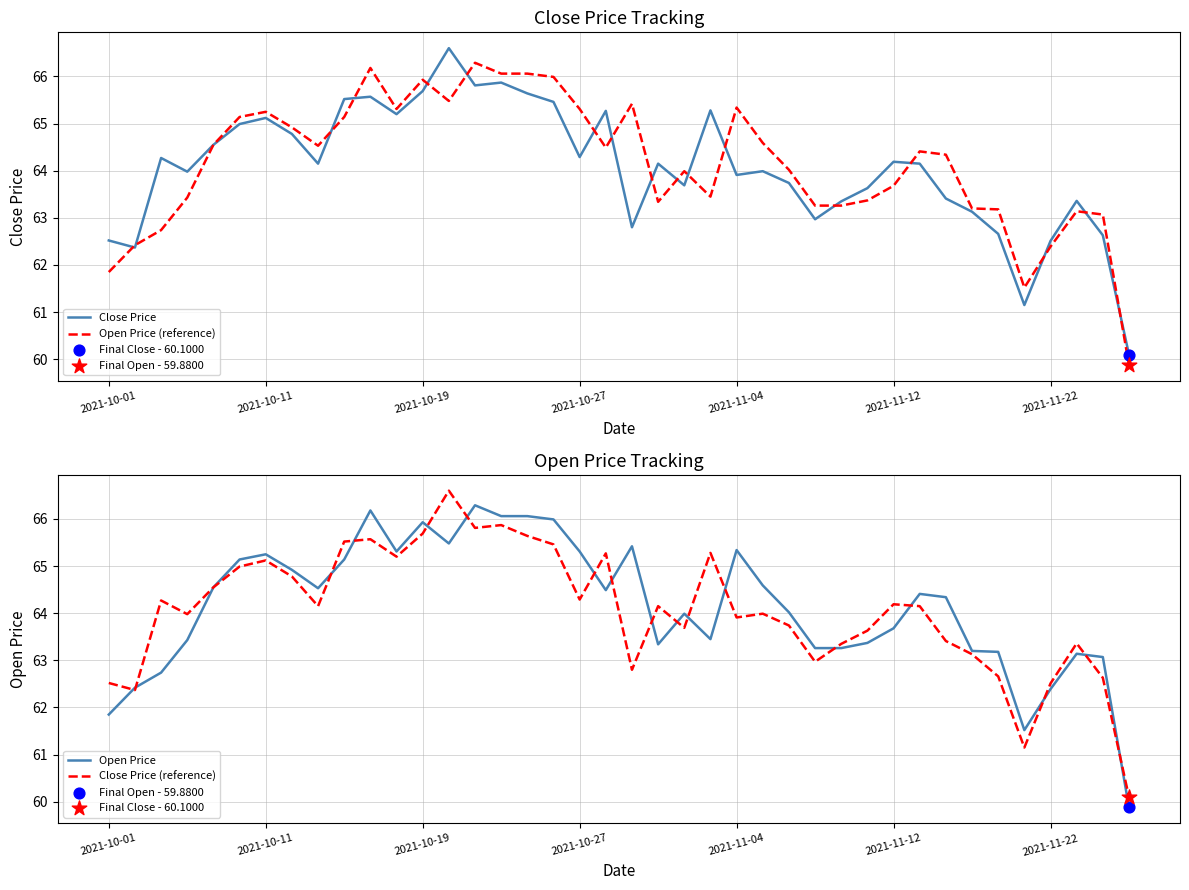

What are all the series names shown in the legend?

Close Price, Open Price (reference), Open Price, Close Price (reference)